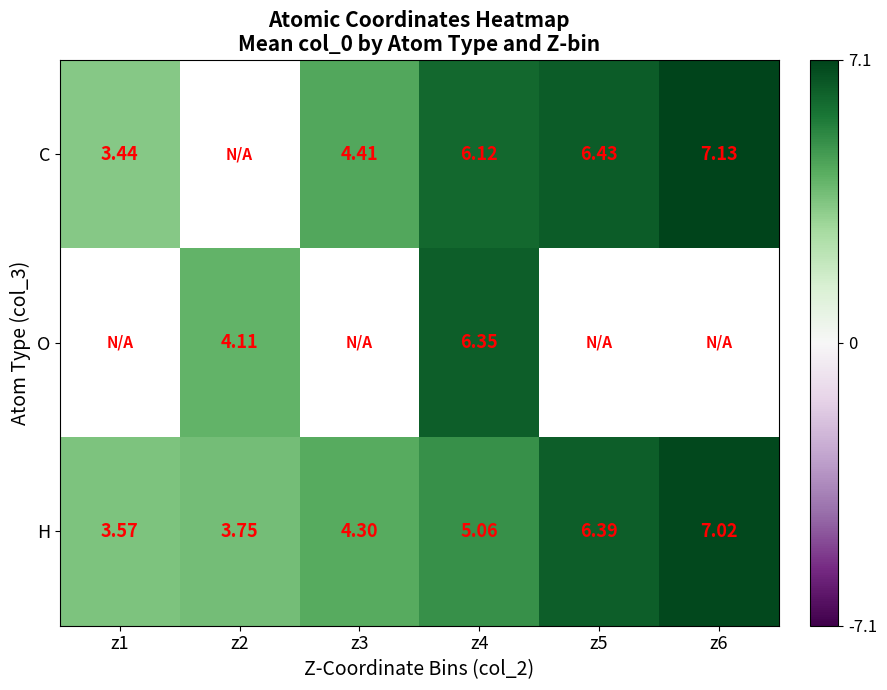

At which label does H reach its minimum?

z1